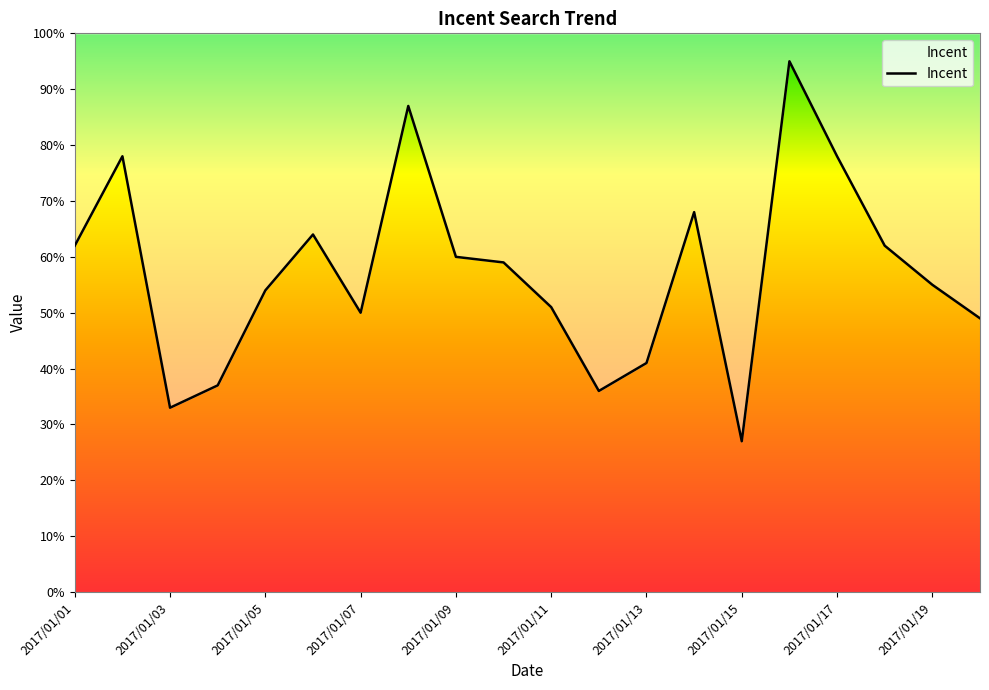

At which label does the data first exceed 59?

2017/01/01